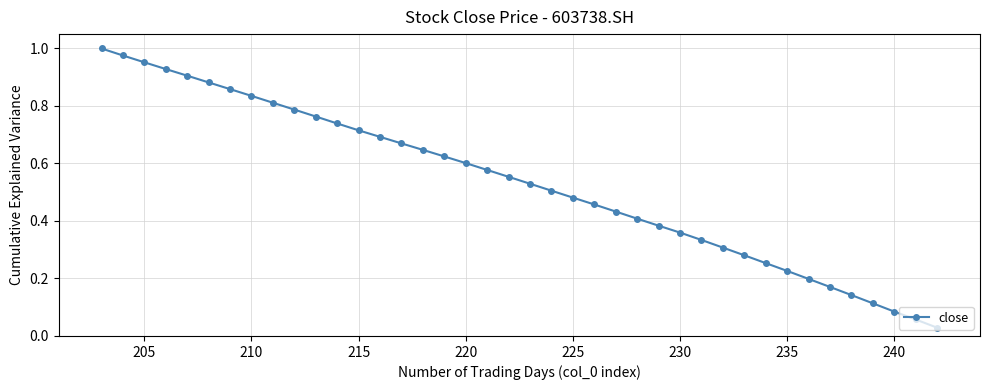

True or false: there are more than 0 points higher than both neighbors.

False